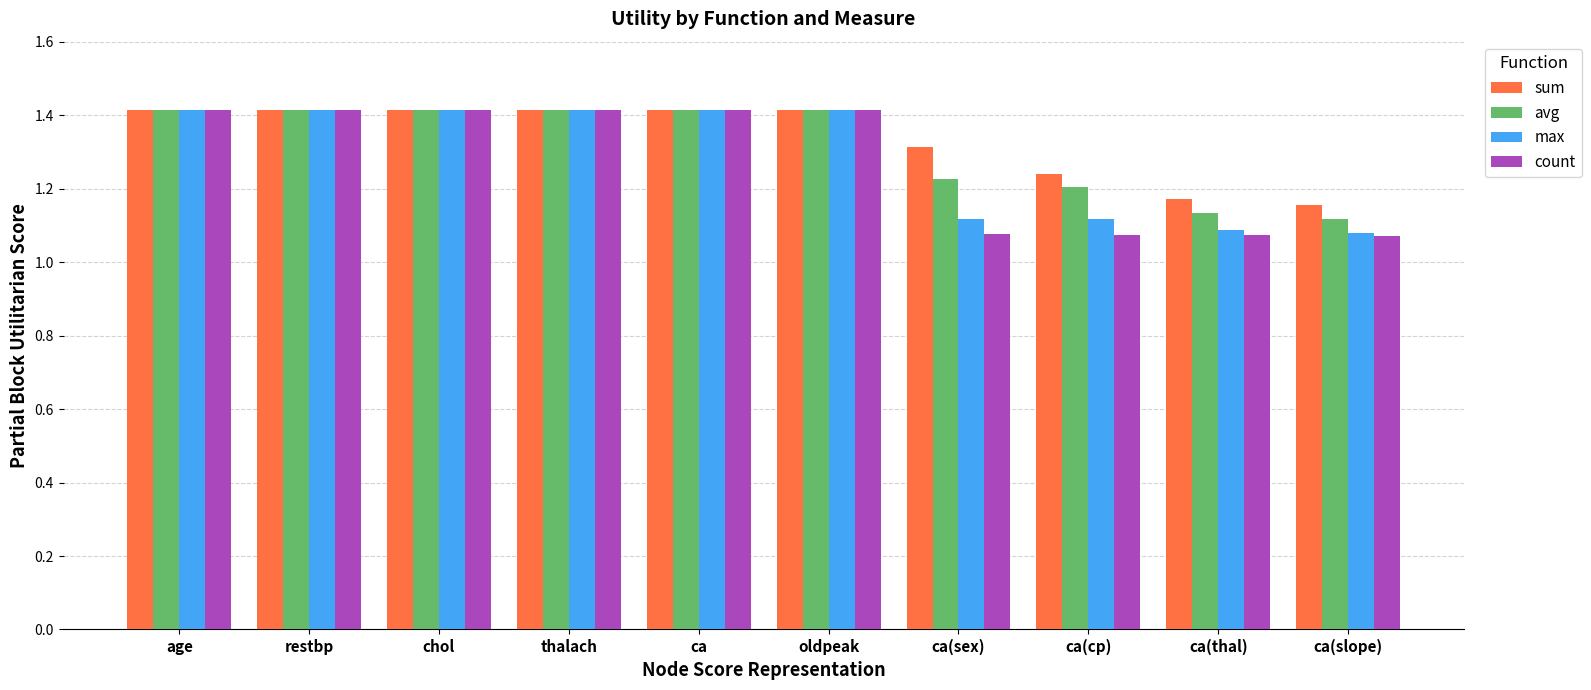

Which series has the largest total across all categories?

sum